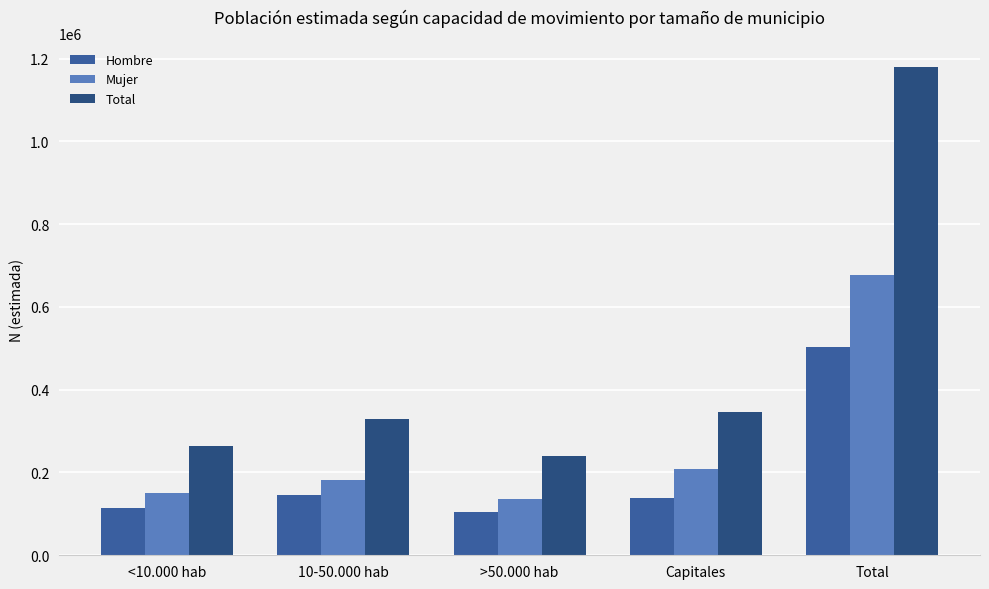

What is the value of the Total bar at the 5th from the left?

1179308